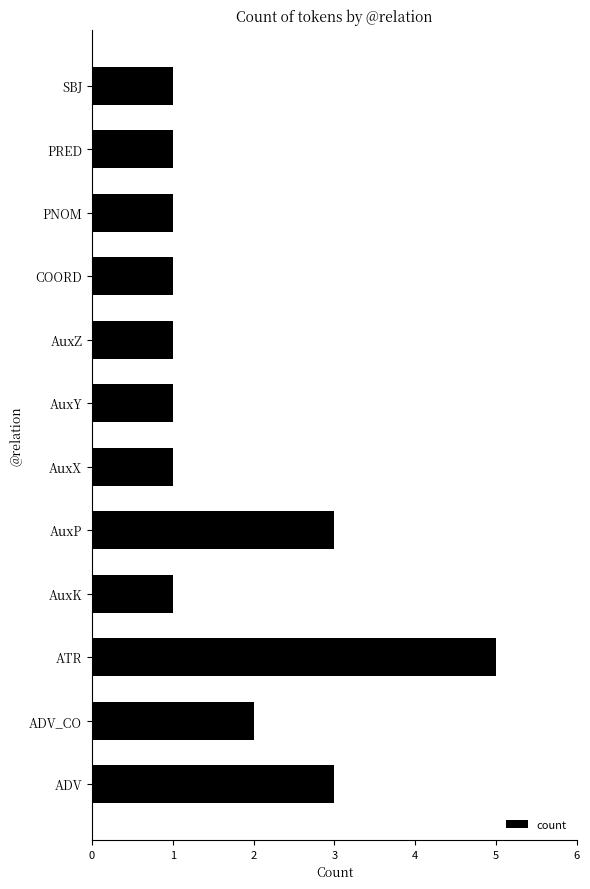

Reading top to bottom, transcribe all the data shown in this chart.

SBJ=1	PRED=1	PNOM=1	COORD=1	AuxZ=1	AuxY=1	AuxX=1	AuxP=3	AuxK=1	ATR=5	ADV_CO=2	ADV=3